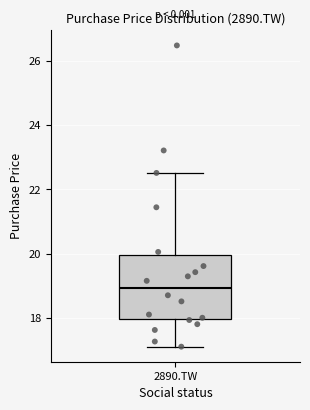

Where does the median line of the box for 2890.TW sit on the y-axis? The values are not printed on the chart, so give them approximately, as read against the axis.

19.0